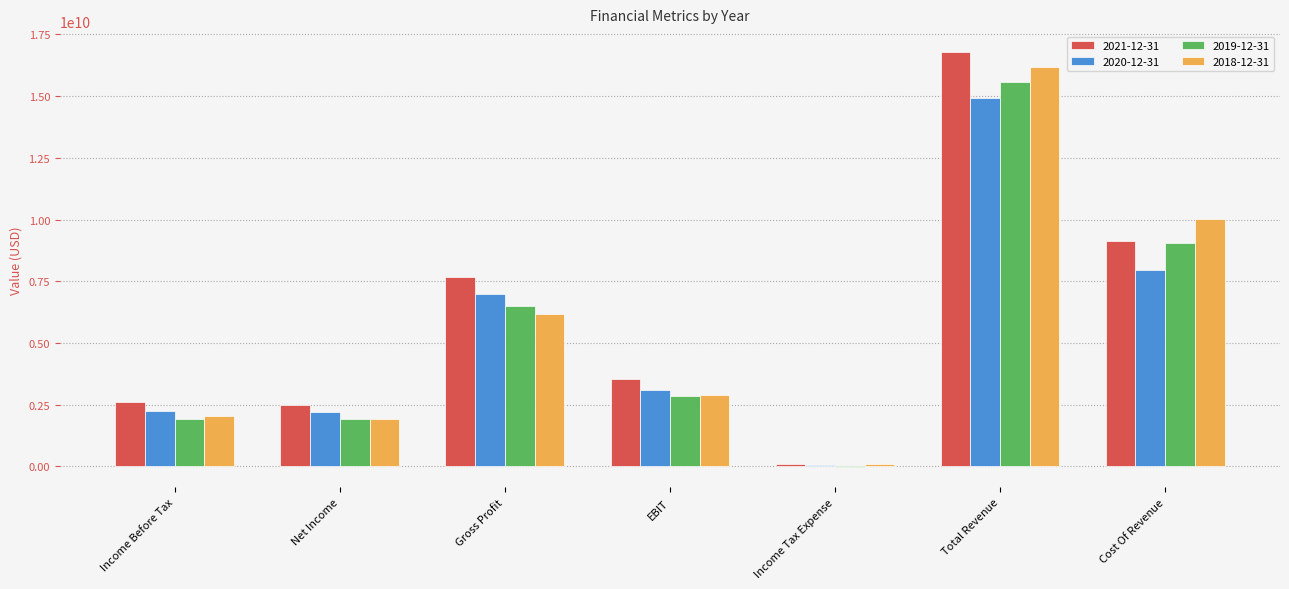

The value of 2019-12-31 at EBIT is 2868700000. True or false?

True